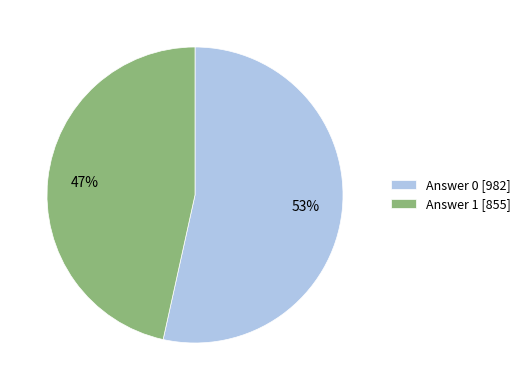

Does any single category account for the majority?

Yes